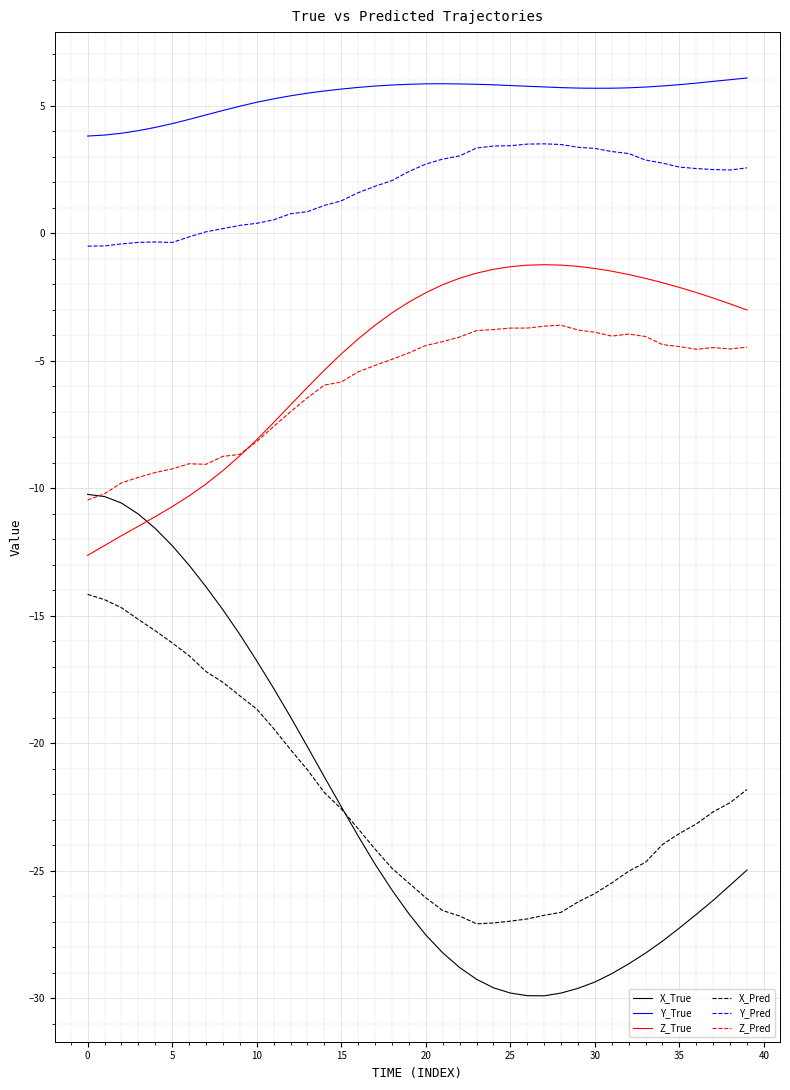

Which series has the widest spread of values?

X_True